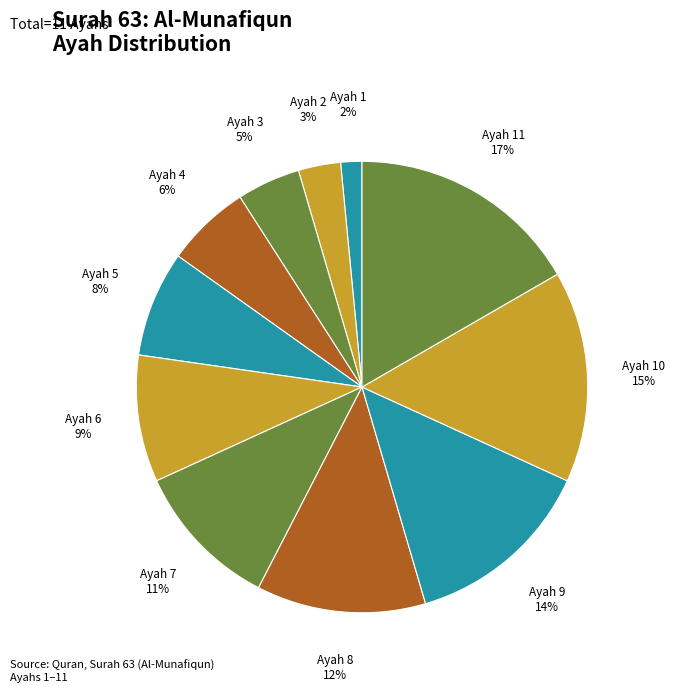

Do Ayah 6 and Ayah 7 together represent more than half of the pie?

No